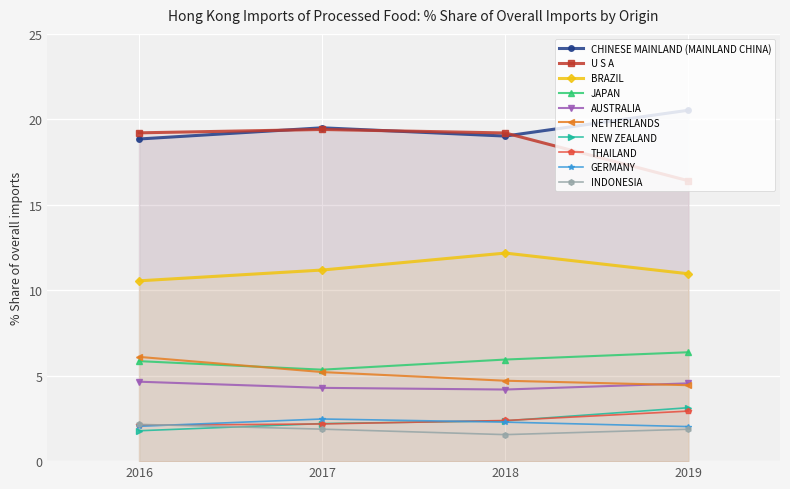

How many lines are shown in the chart?

10